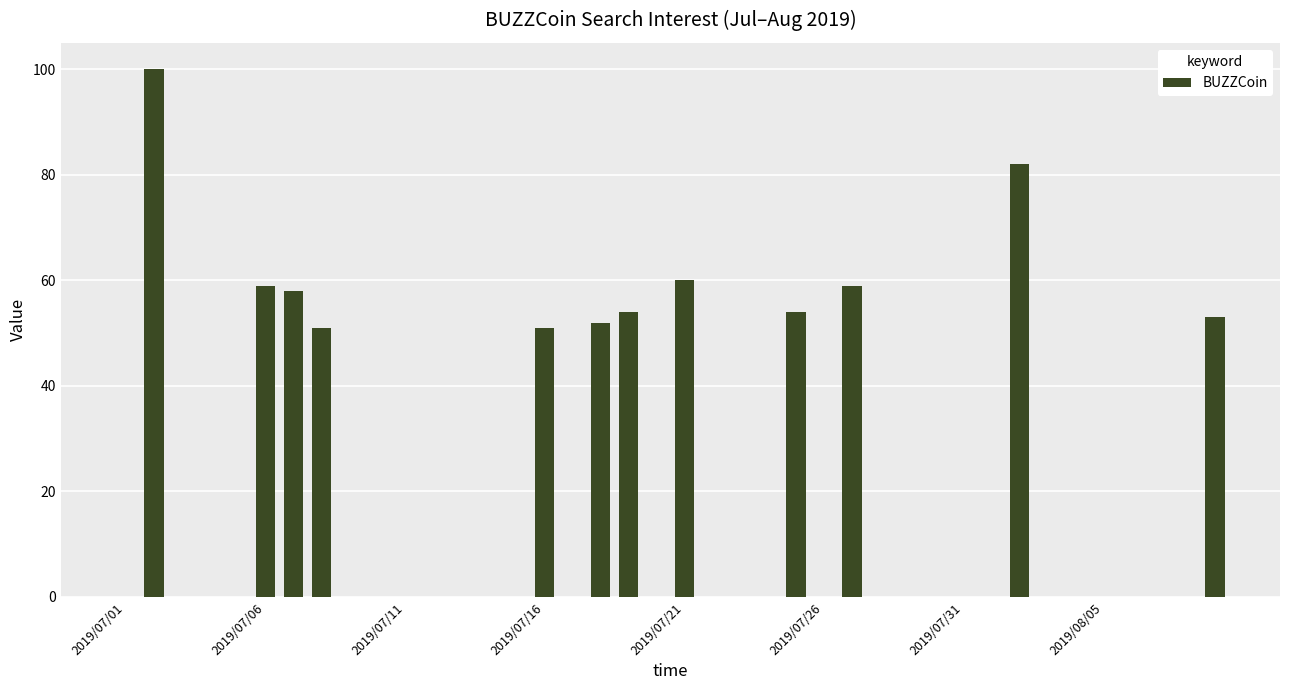

What is the sum of all values?

733